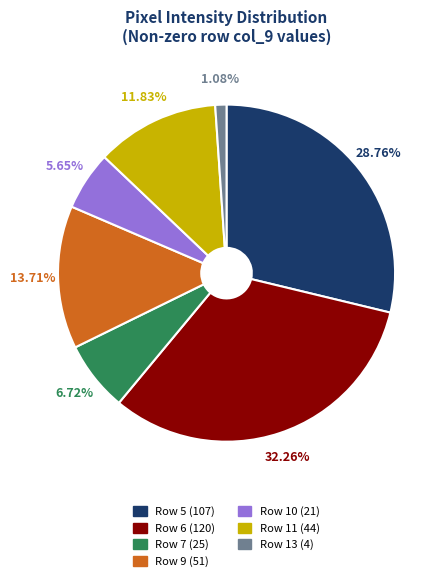

Approximately how many times larger is the value at Row 6 compared to Row 5?

1.1